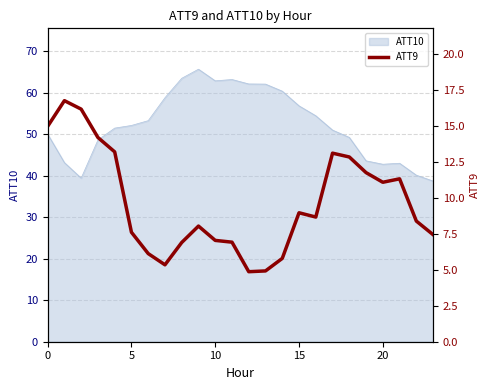

What is the difference between the values at 6 and 14?

0.3